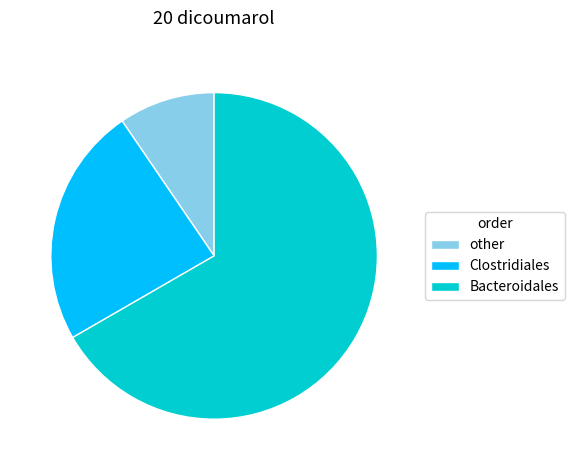

Do other and Bacteroidales together represent more than half of the pie?

Yes